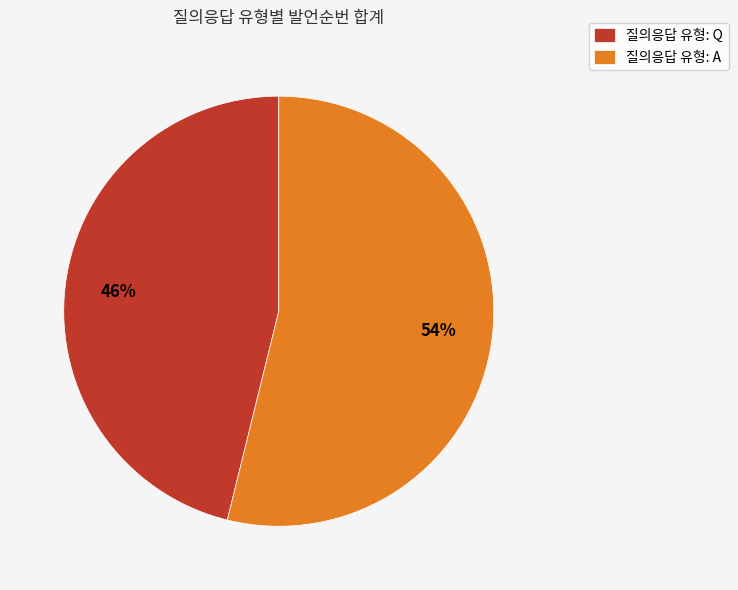

Is the sum of 질의응답 유형: A and 질의응답 유형: Q greater than half?

Yes